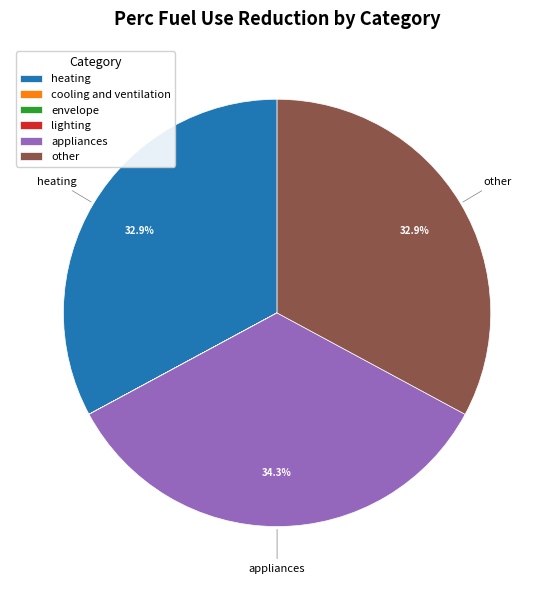

What is the largest slice in the pie chart?

appliances